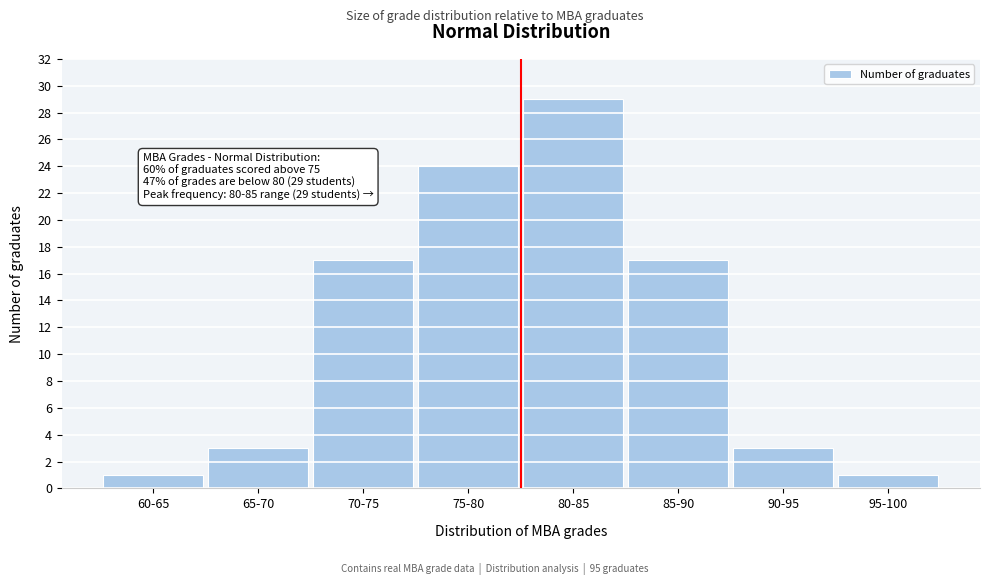

Reading right to left, what are all the values shown in this chart?

1	3	17	29	24	17	3	1